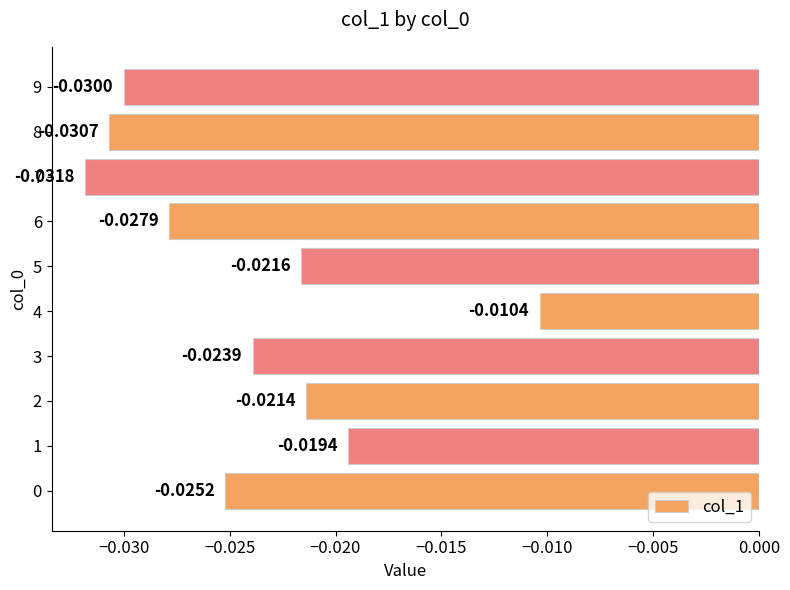

Which has a higher value, 5 or 7?

5